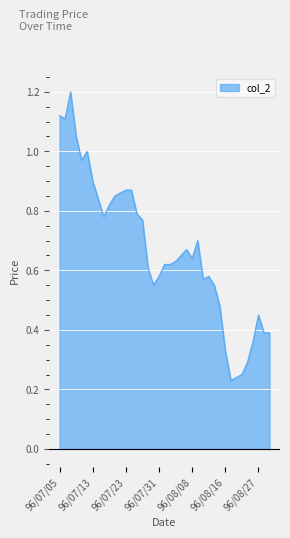

What is the sum of all values?

26.2